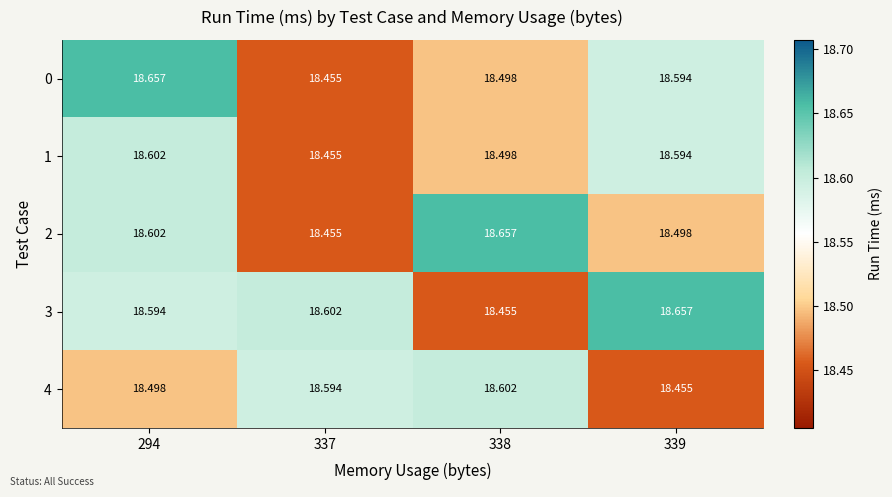

Reading left to right, extract all data points from this chart.

0: 294=18.7	337=18.5	338=18.5	339=18.6
1: 294=18.6	337=18.5	338=18.5	339=18.6
2: 294=18.6	337=18.5	338=18.7	339=18.5
3: 294=18.6	337=18.6	338=18.5	339=18.7
4: 294=18.5	337=18.6	338=18.6	339=18.5